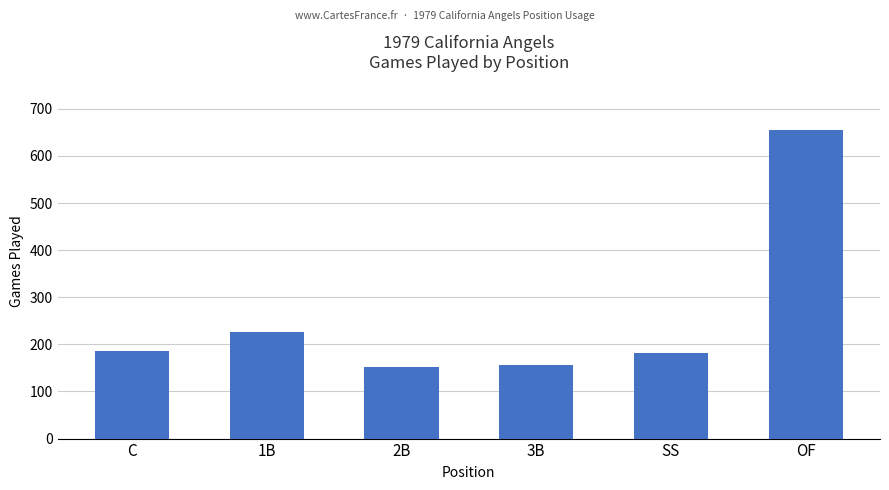

What is the value of the 1st bar from the left?

186